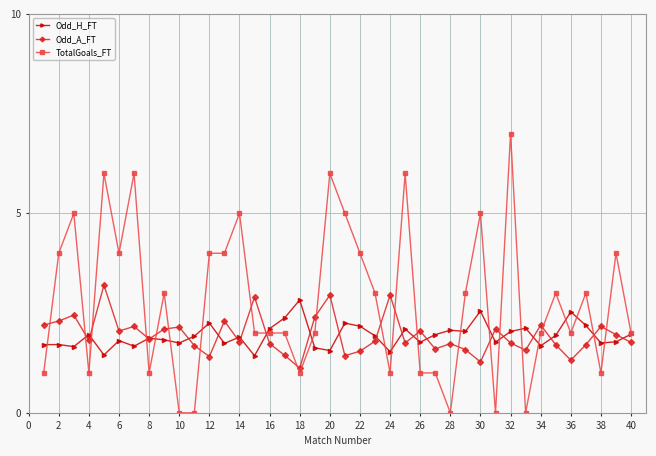

Which series has the largest total across all categories?

TotalGoals_FT